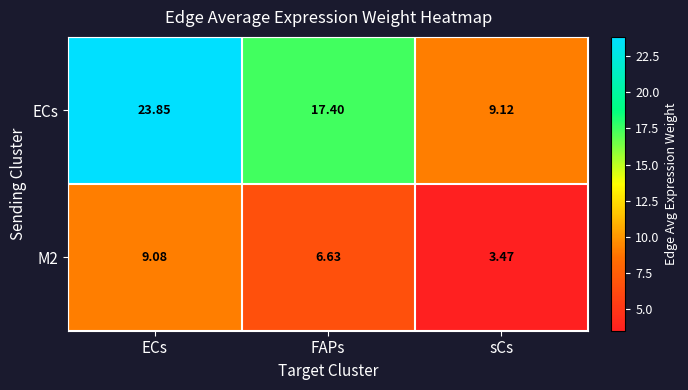

At which label does ECs reach its peak?

ECs